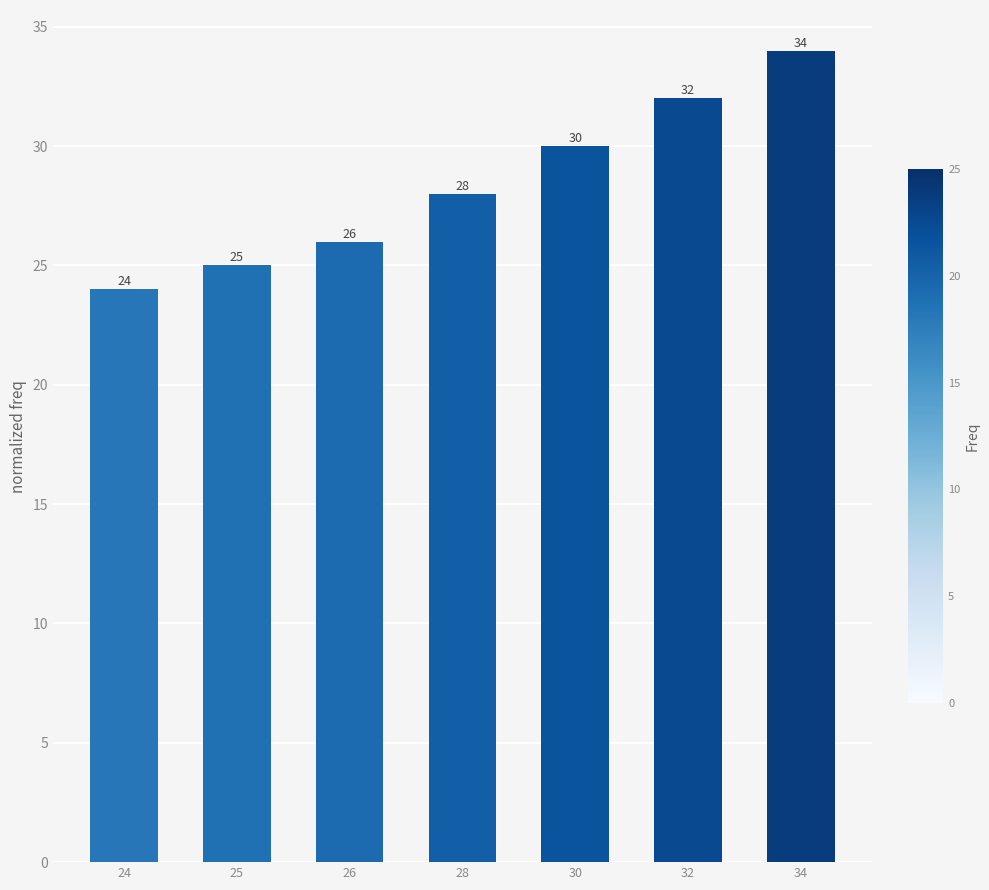

Reading left to right, what are all the values shown in this chart?

24=24	25=25	26=26	28=28	30=30	32=32	34=34